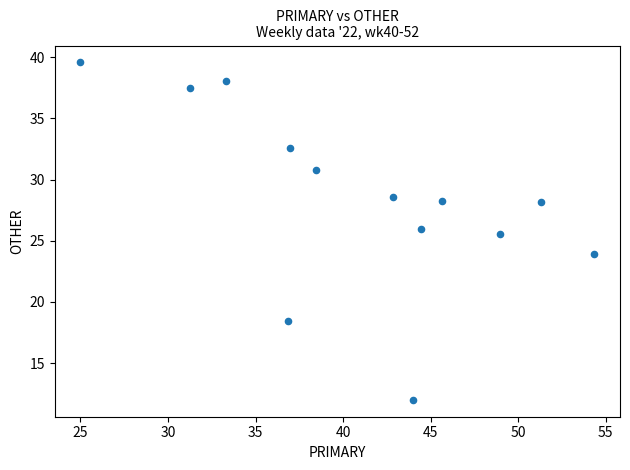

What is the range of X values (max minus min)?

29.3